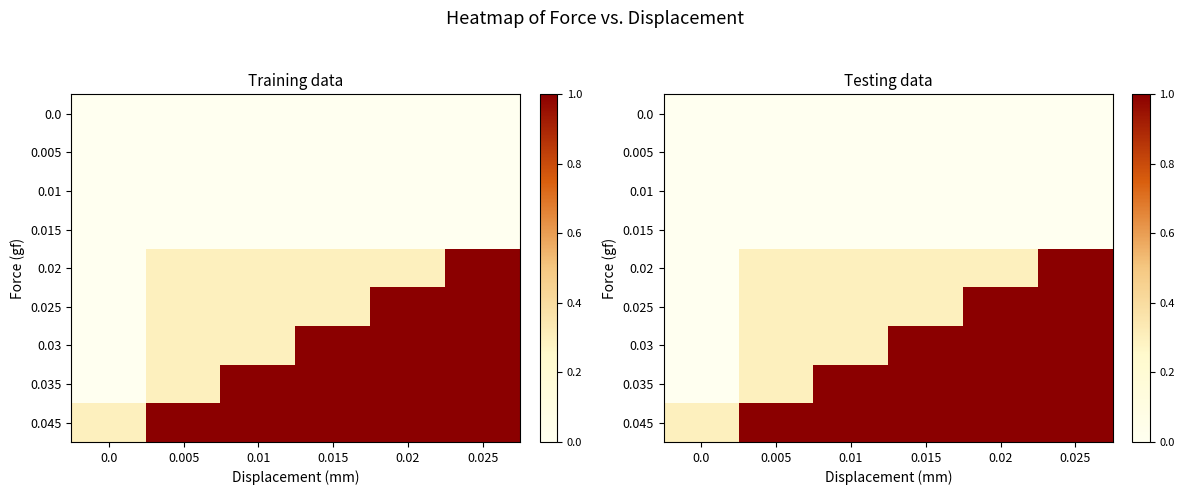

The 0.03 series shows 1.6 at 0.025. True or false?

False